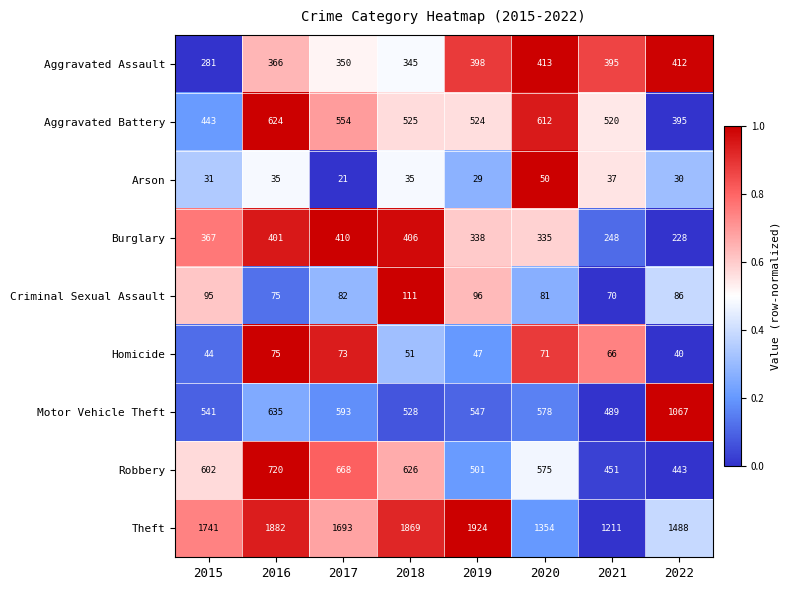

How many data points in Homicide are less than 66?

4